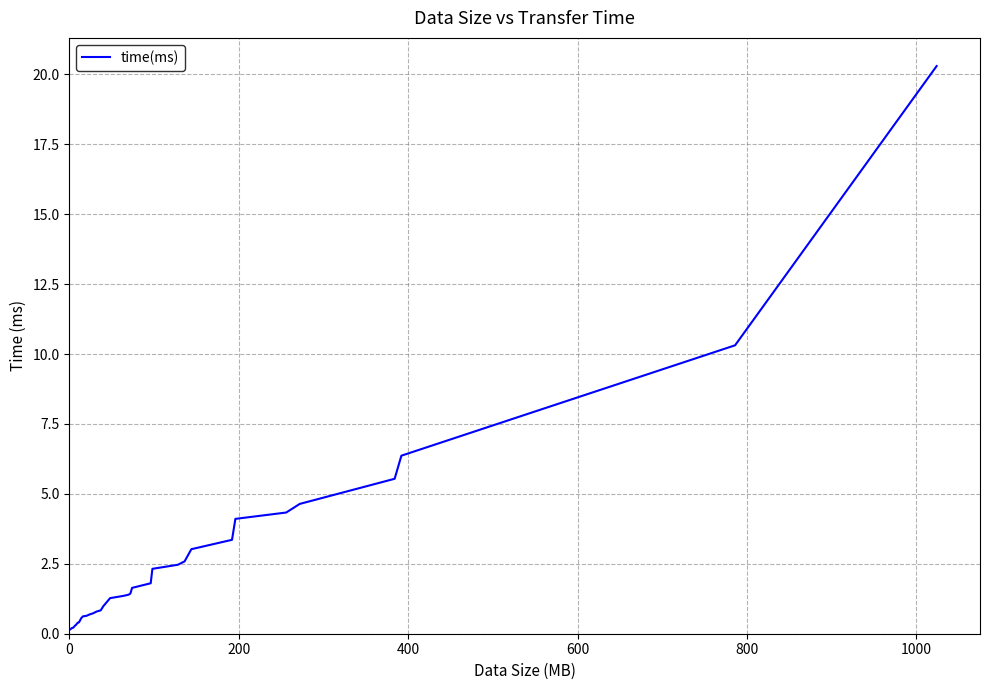

What is the difference between the maximum and minimum values?

20.1